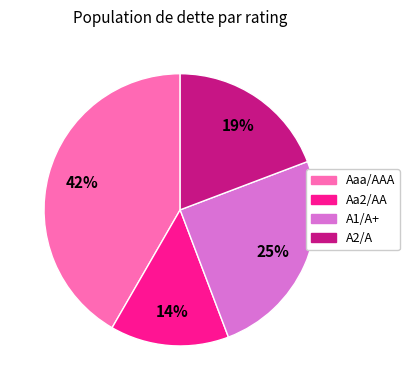

Which slice is the largest?

Aaa/AAA